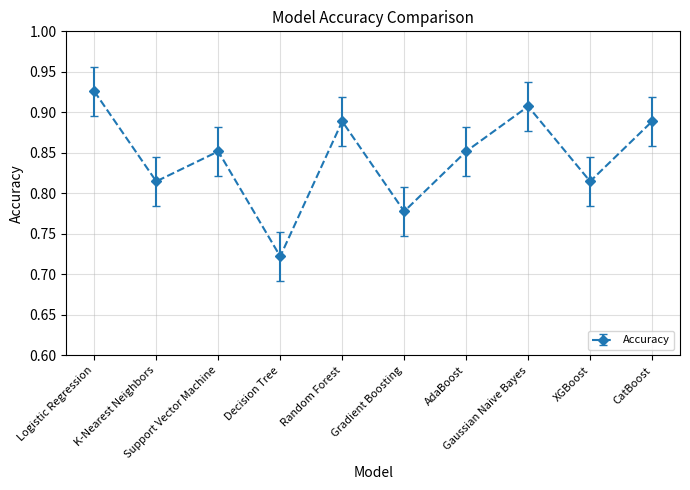

How many interior local valleys (lower than both neighbors) does the data have?

4